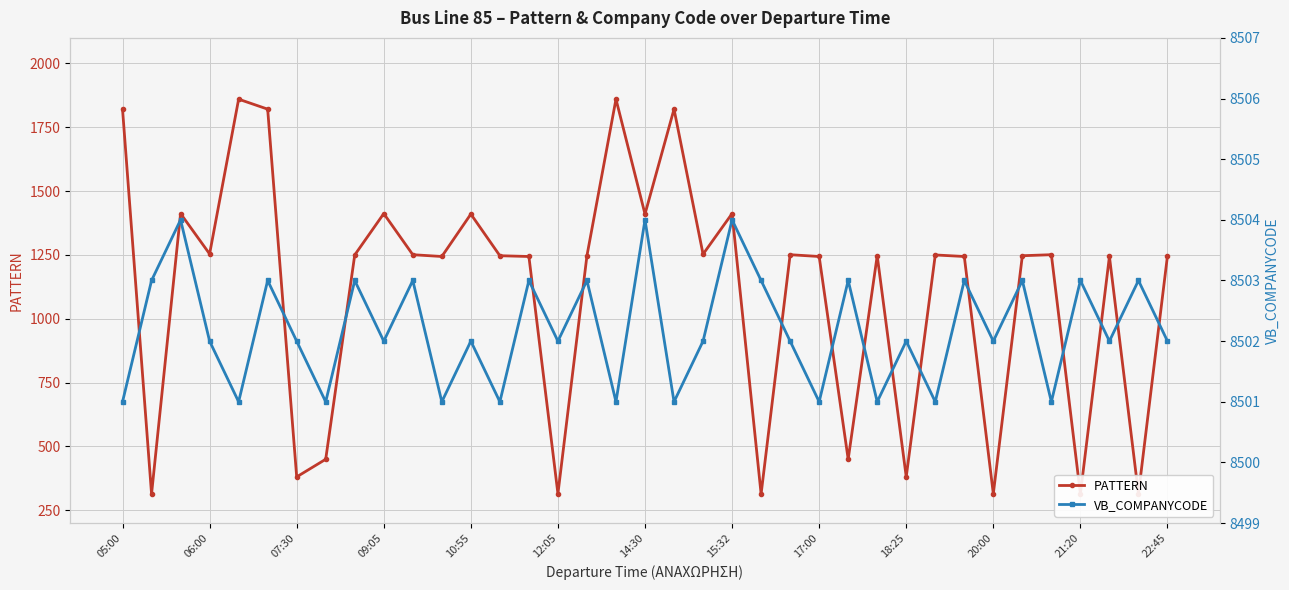

How many data points does each series have?

37